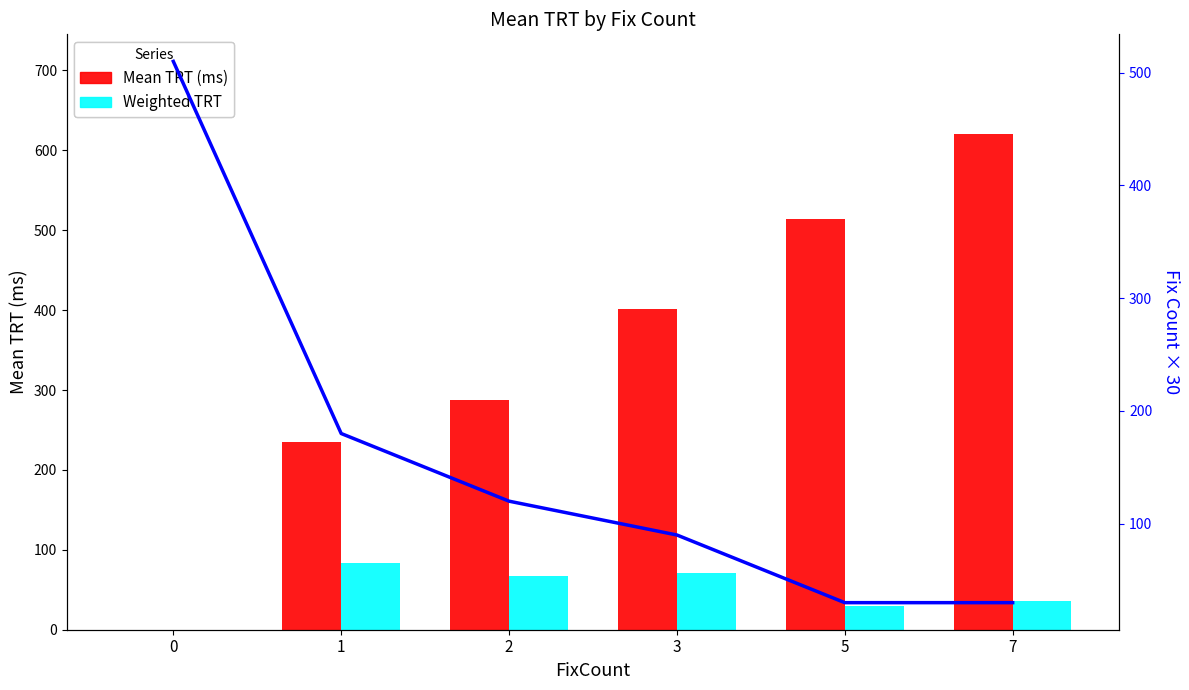

Read the Weighted TRT value at 7.

36.5